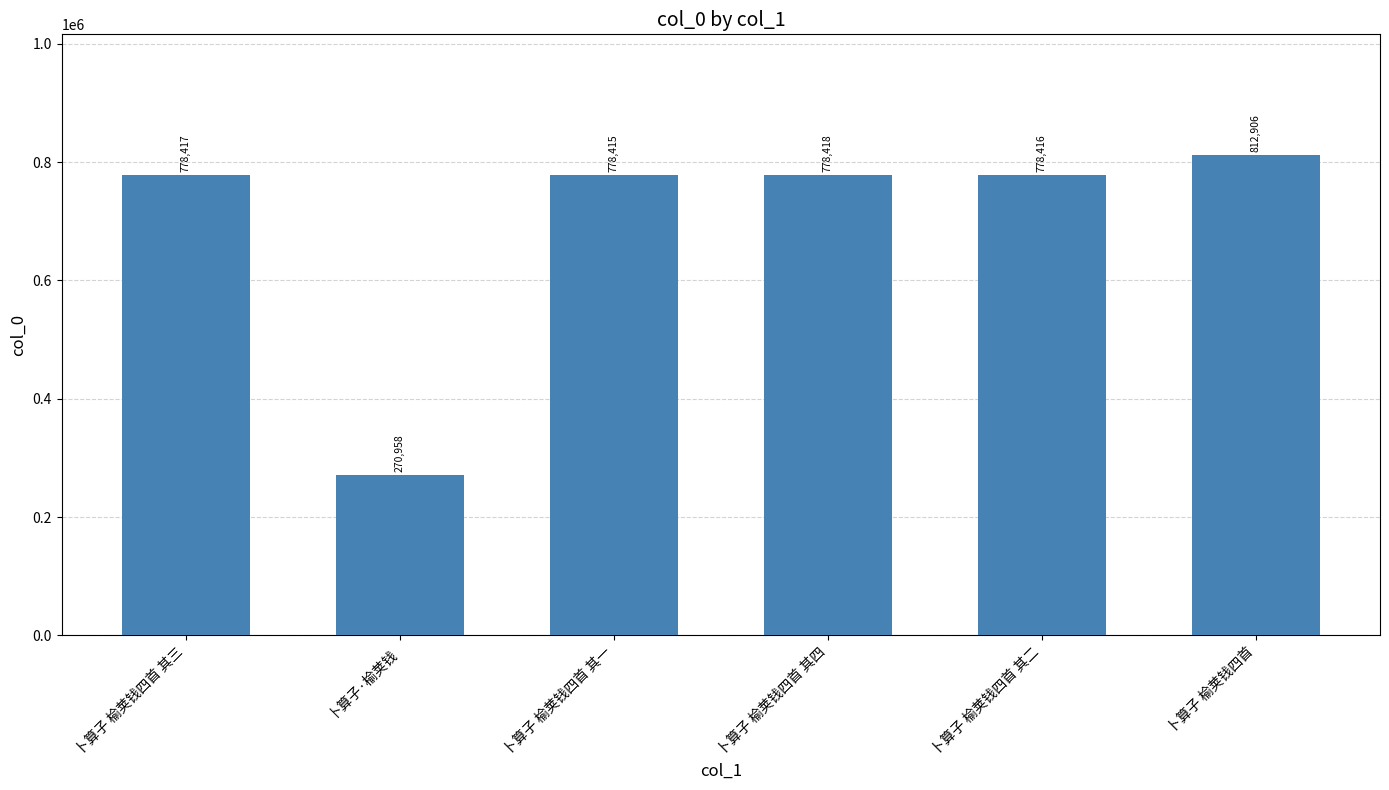

What is the approximate value at 卜算子·榆荚钱?

270958